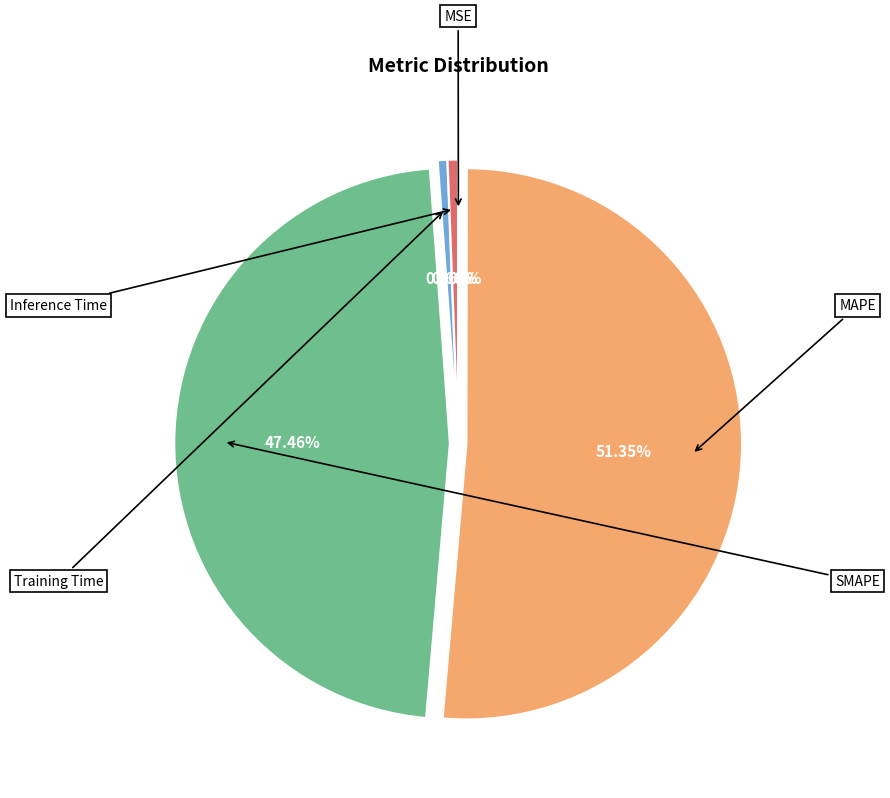

To the nearest percent, what portion does Training Time represent?

1%